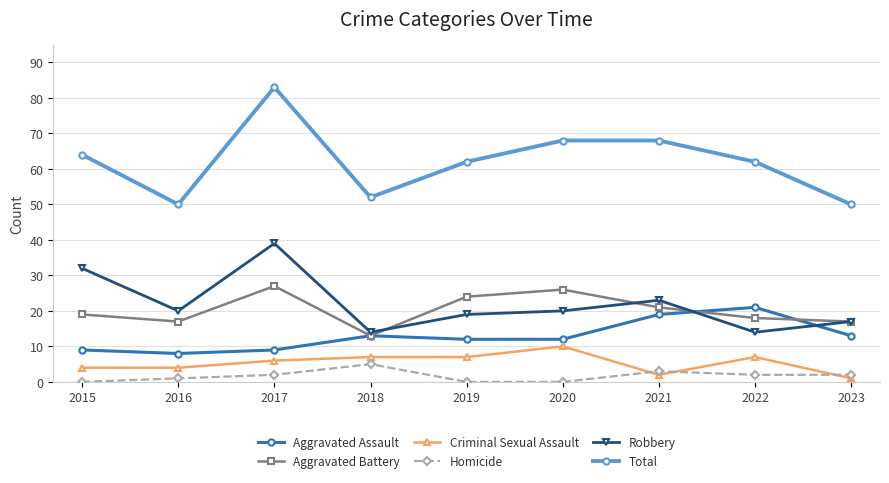

The value of Aggravated Assault at 2019 is 12. True or false?

True